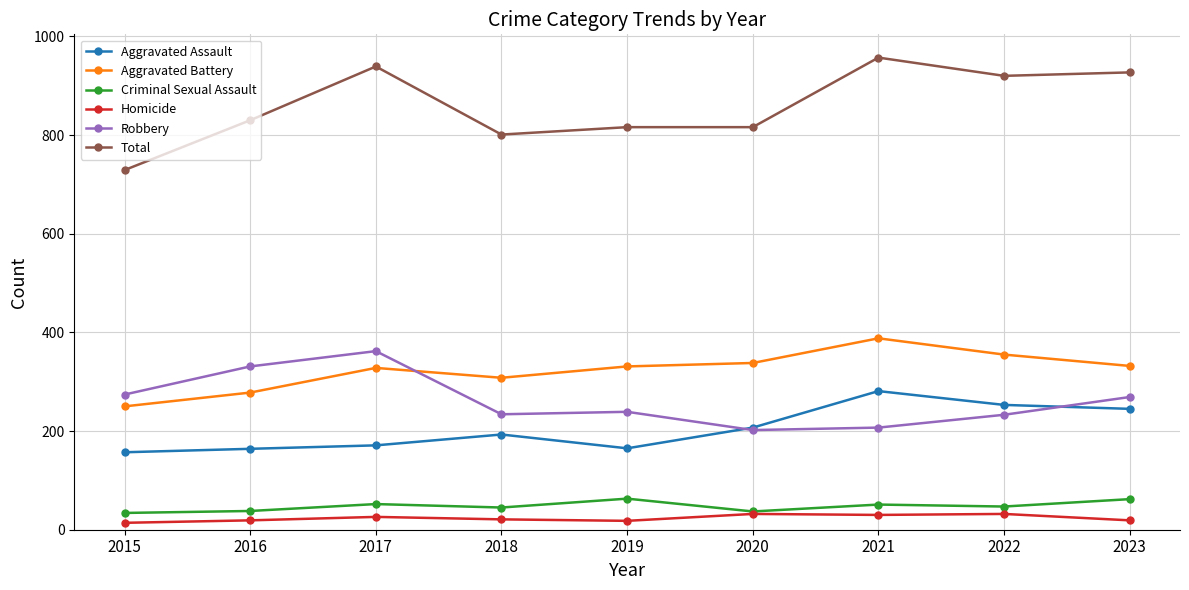

How many lines are shown in the chart?

6